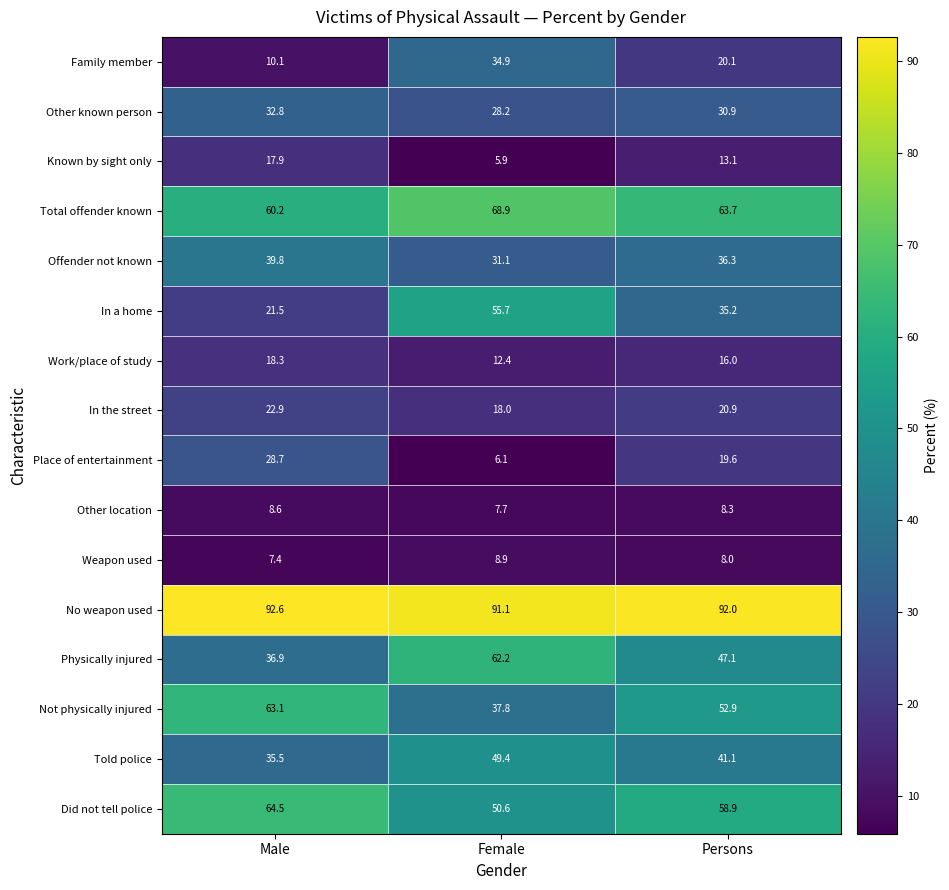

At which label is In the street closest to 20?

Persons